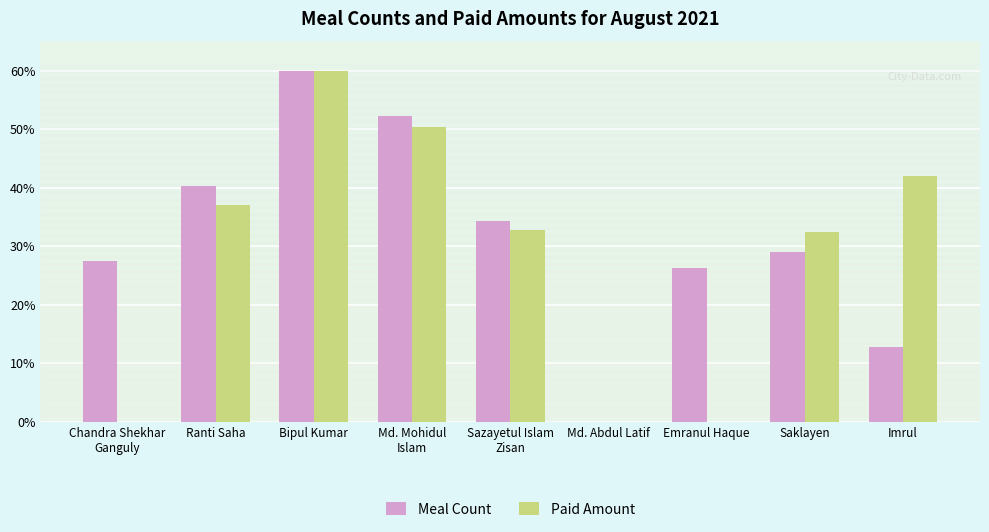

What is the approximate value of Meal Count at Imrul?

12.7